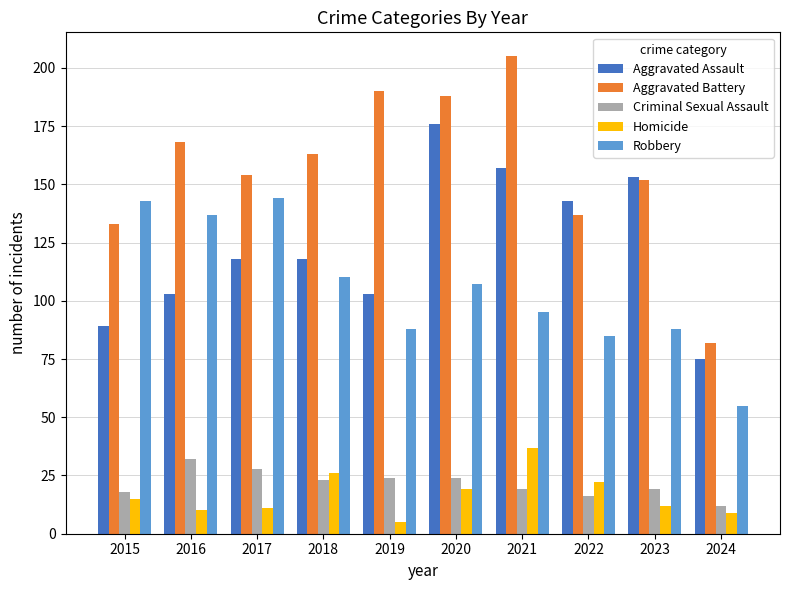

Read the Criminal Sexual Assault value at 2016, to the nearest 5.

30